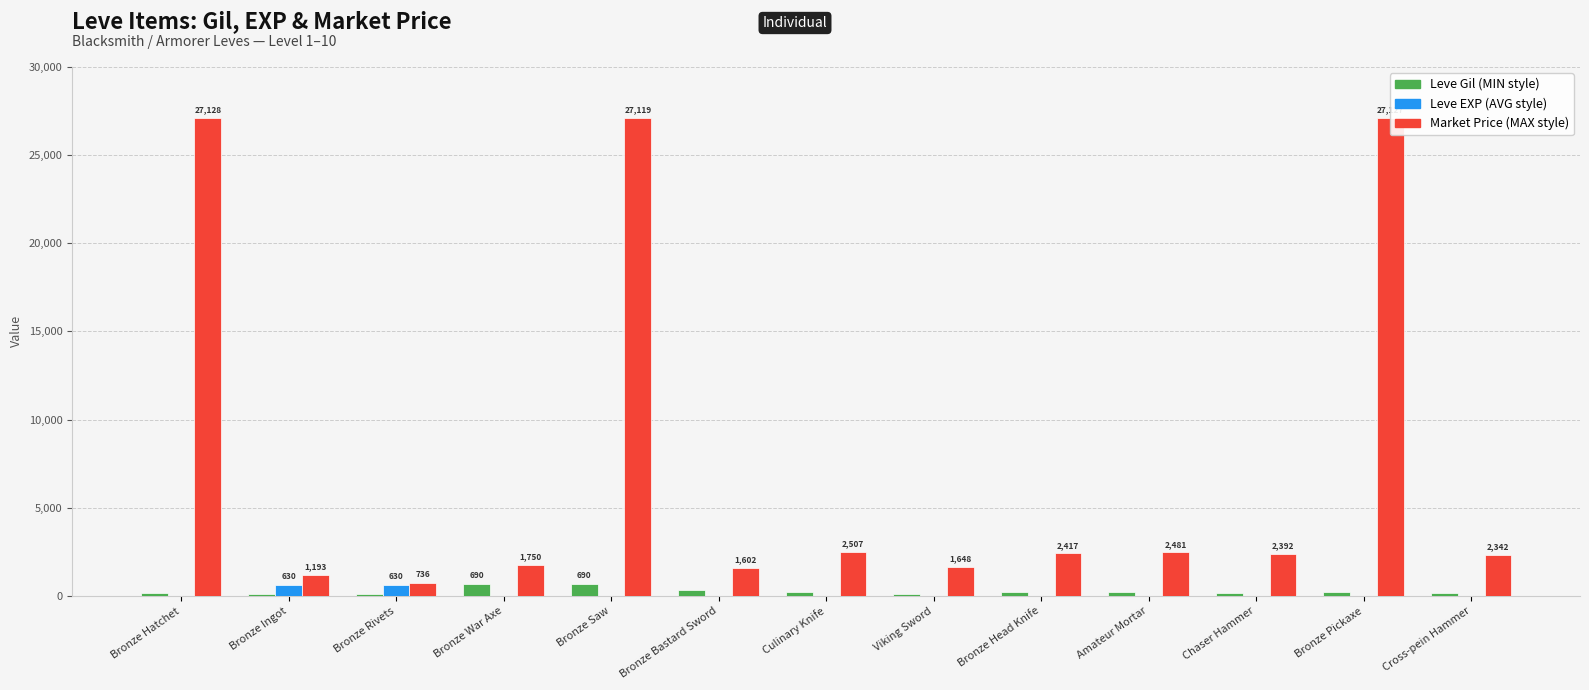

What is the greatest value displayed?

27128